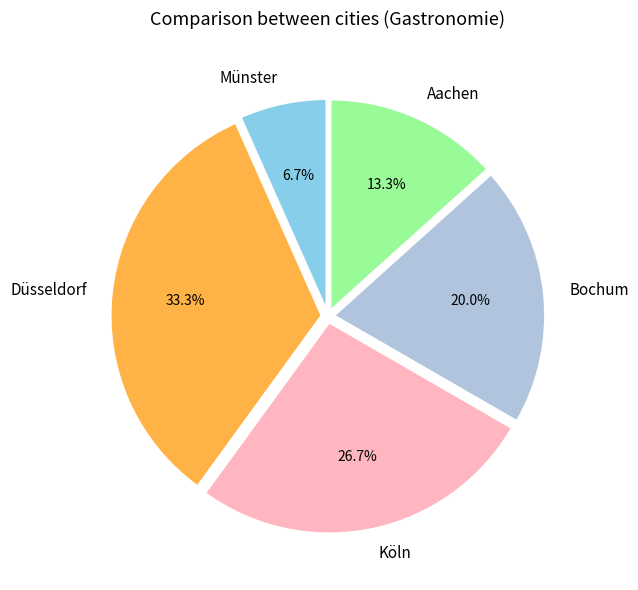

Count the number of slices in the pie.

5